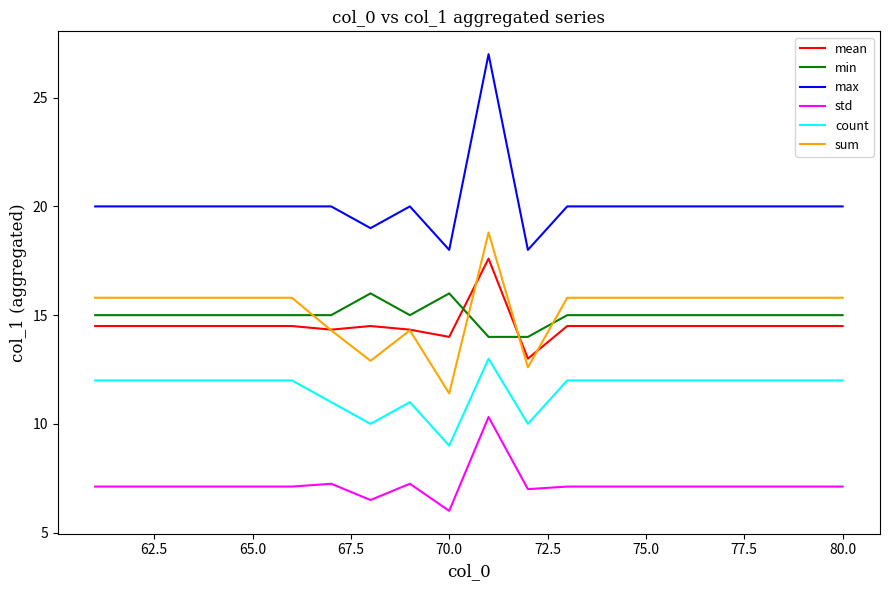

How many lines are shown in the chart?

6